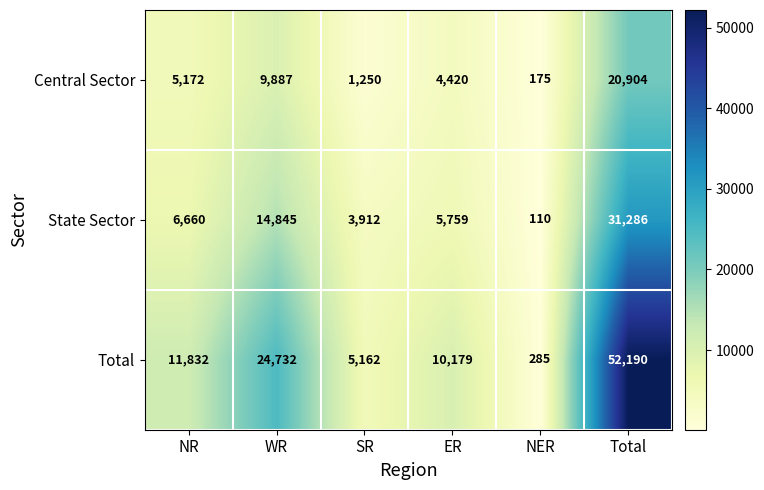

Is it true that State Sector equals 6940 at SR?

False